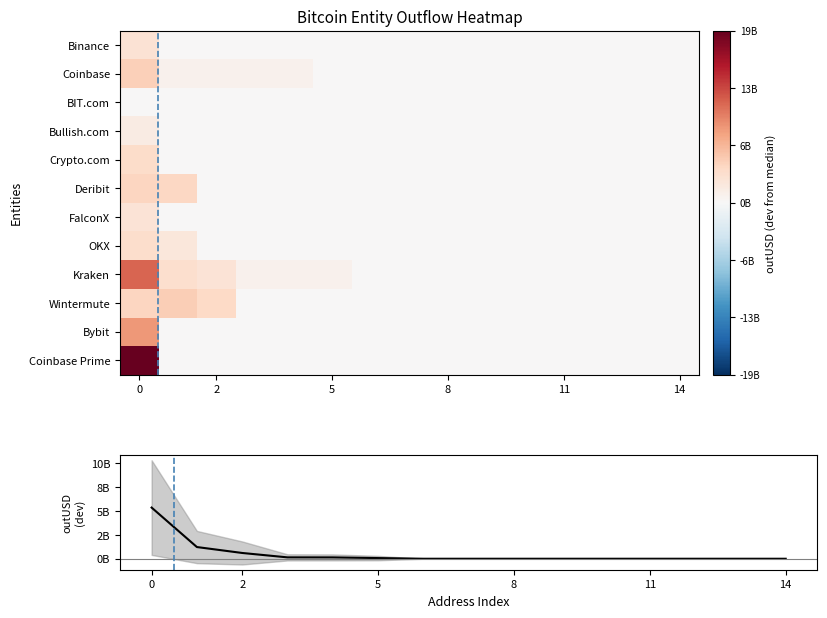

How many values in Deribit are above zero?

2